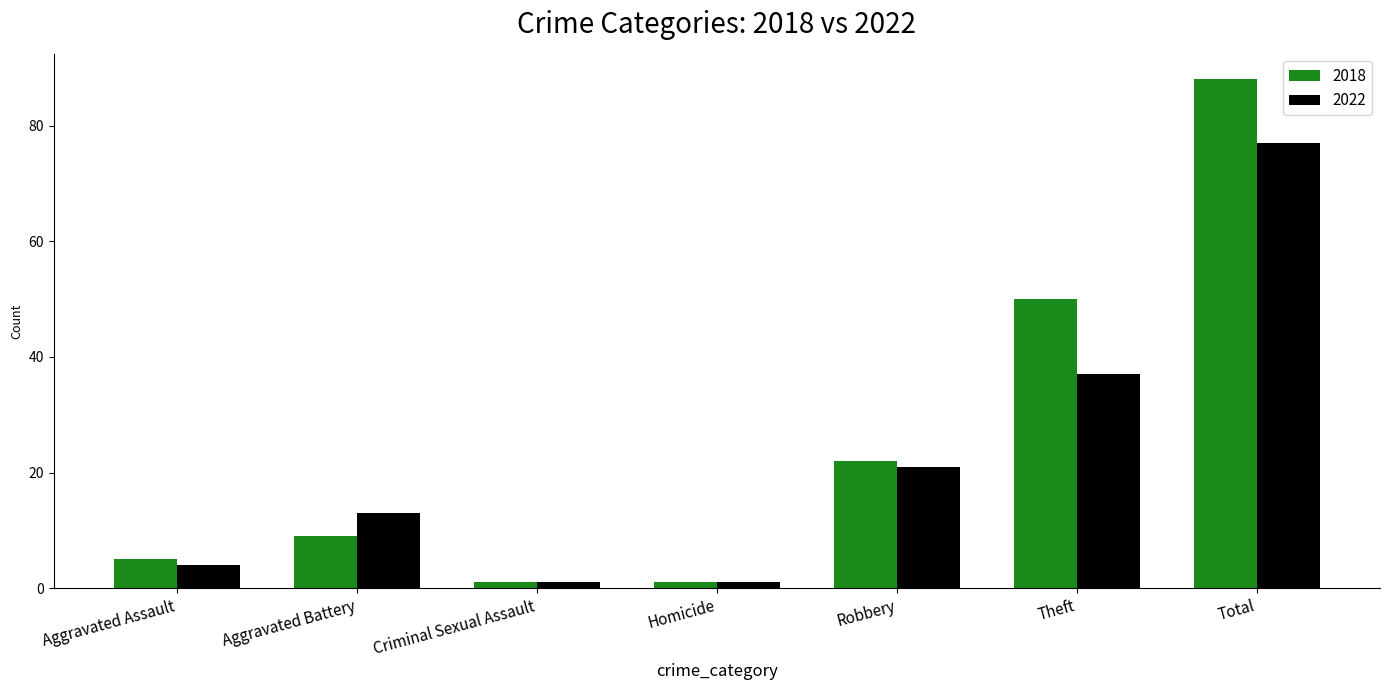

Reading right to left, list all the values displayed in this chart.

2018: 88	50	22	1	1	9	5
2022: 77	37	21	1	1	13	4